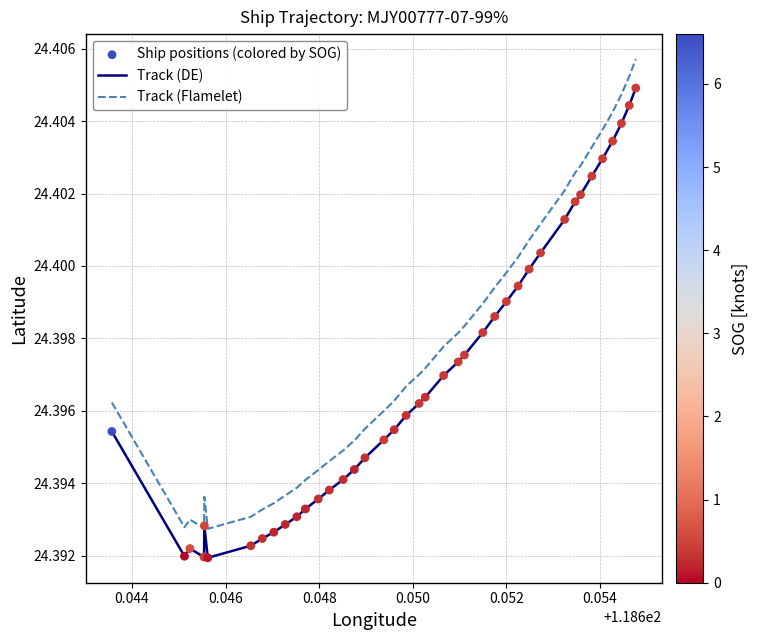

List the series in order of their overall mean, highest first.

Track (Flamelet), Track (DE)